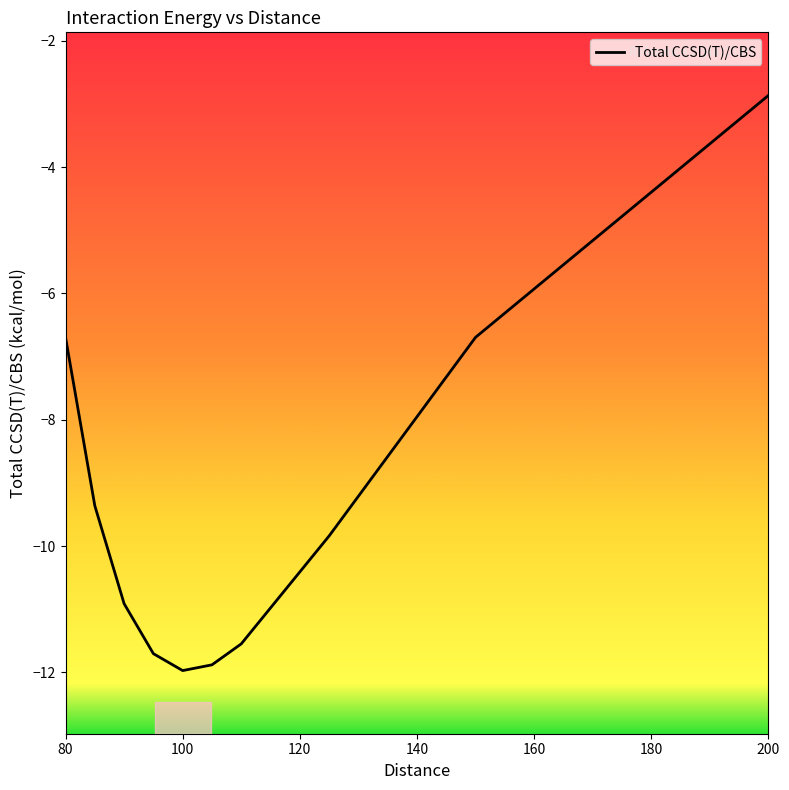

What is the value of the 5th point from the left?

-12.0